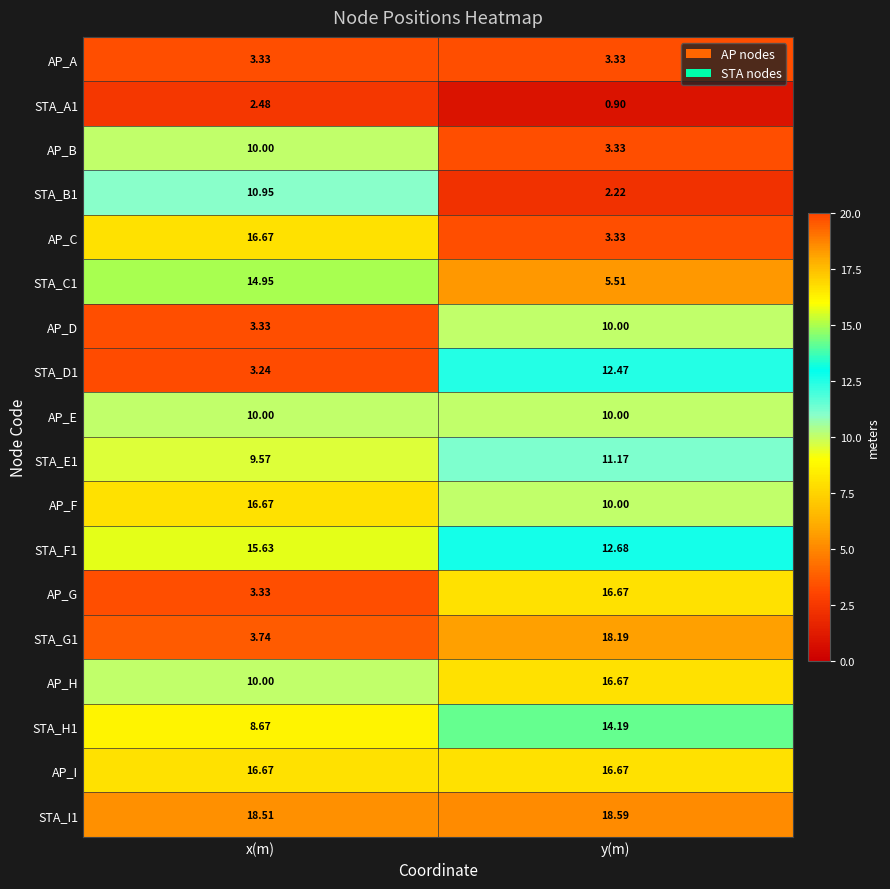

Rank the categories by STA_H1 value from highest to lowest.

y(m), x(m)